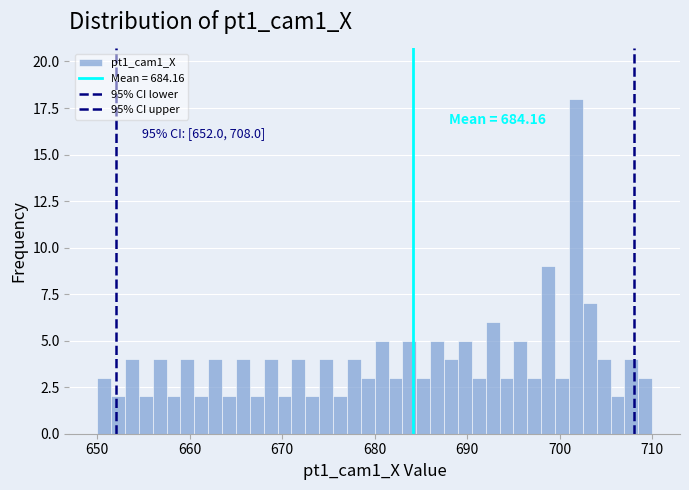

Read against the x-axis, roughly where is the centre of the tallest bar?

702